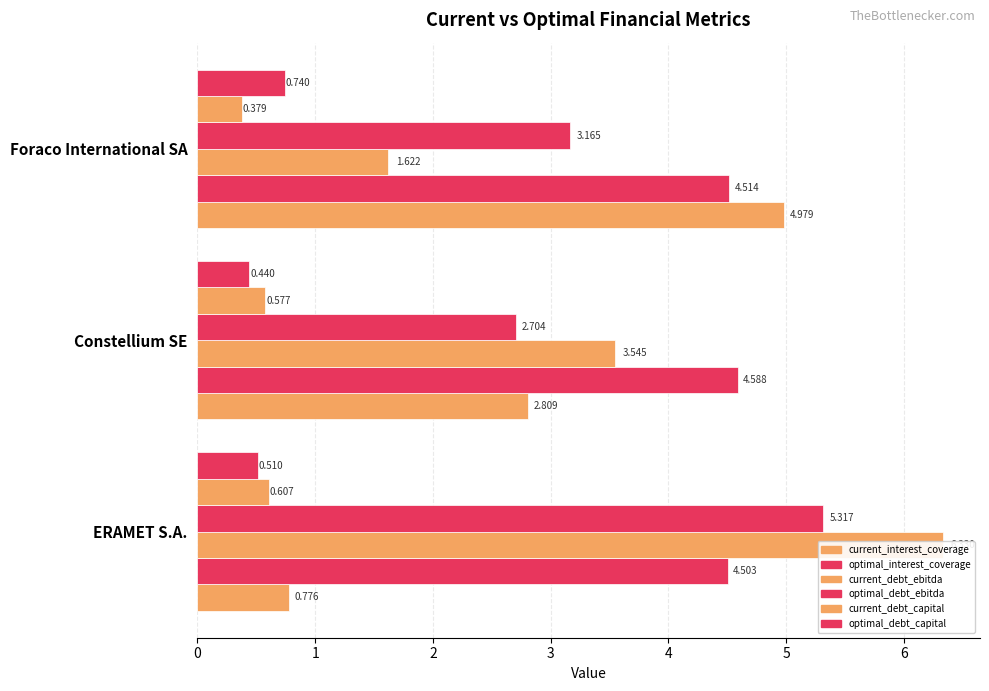

What value does the optimal_debt_capital series have at Foraco International SA?

0.7